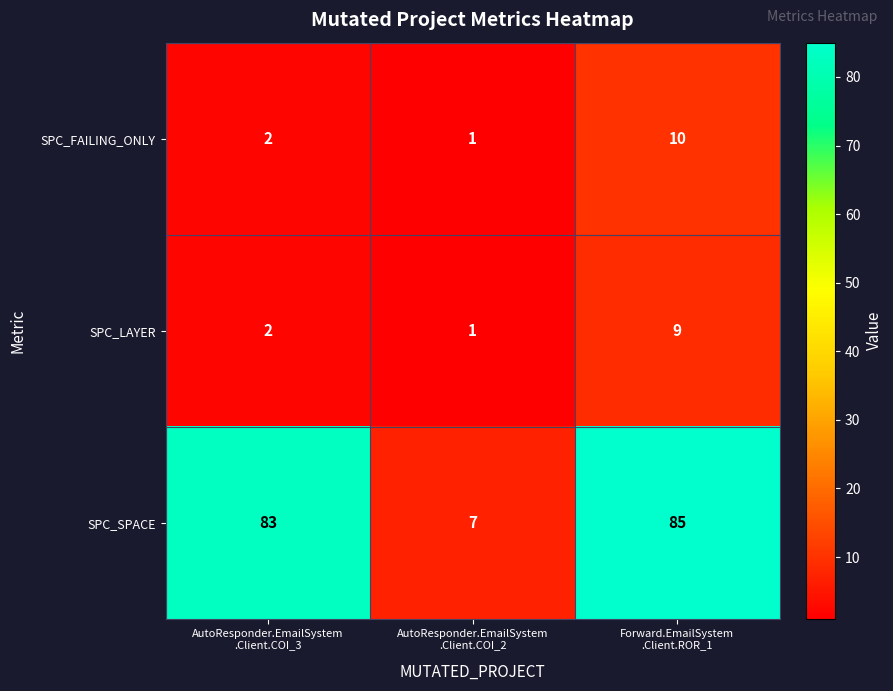

Rank the series by their maximum value, from lowest to highest.

SPC_LAYER, SPC_FAILING_ONLY, SPC_SPACE